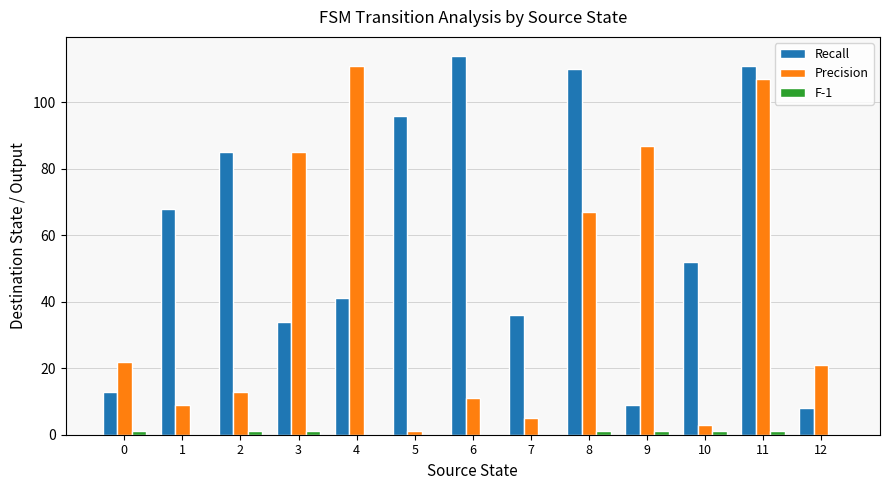

What is the total value across all series at 8?

178